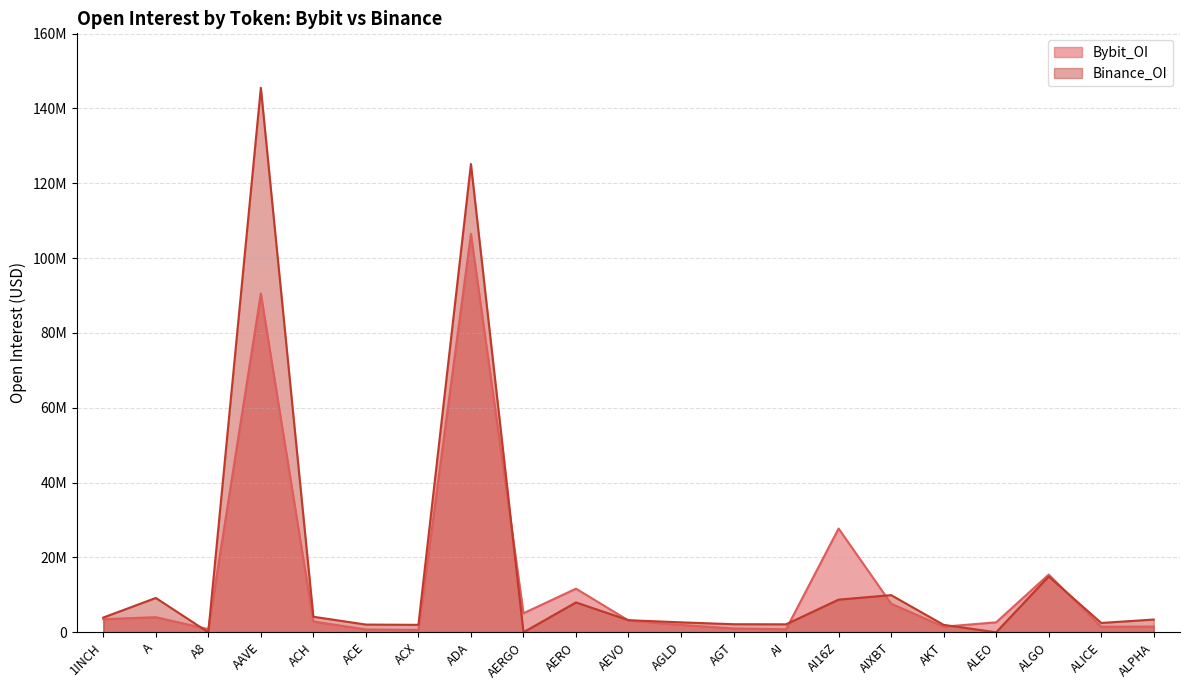

What is the average value of the Binance_OI series?

16739076